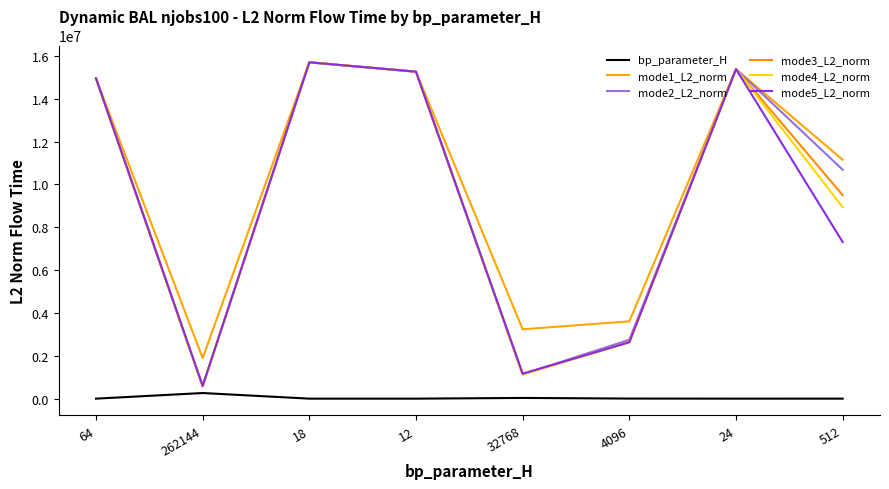

Which series has the largest total across all categories?

mode1_L2_norm